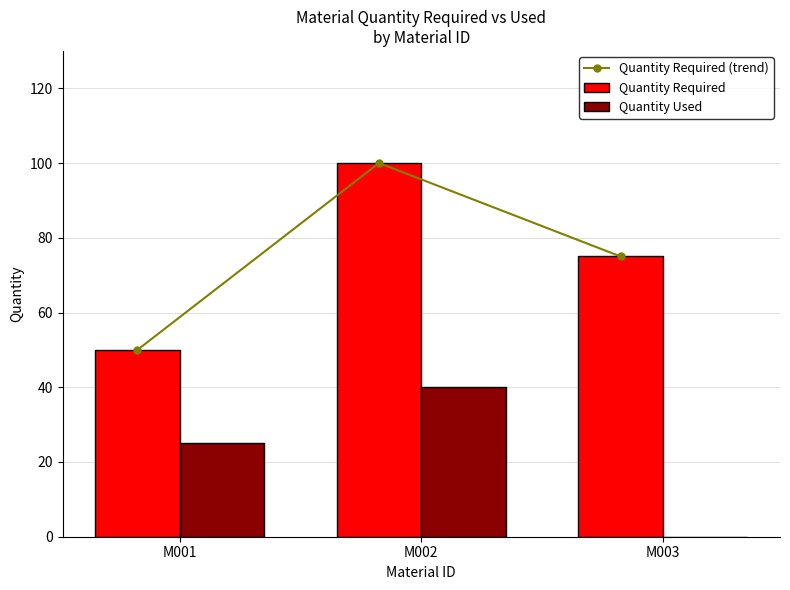

At which label is Quantity Required (trend) closest to 75?

M003